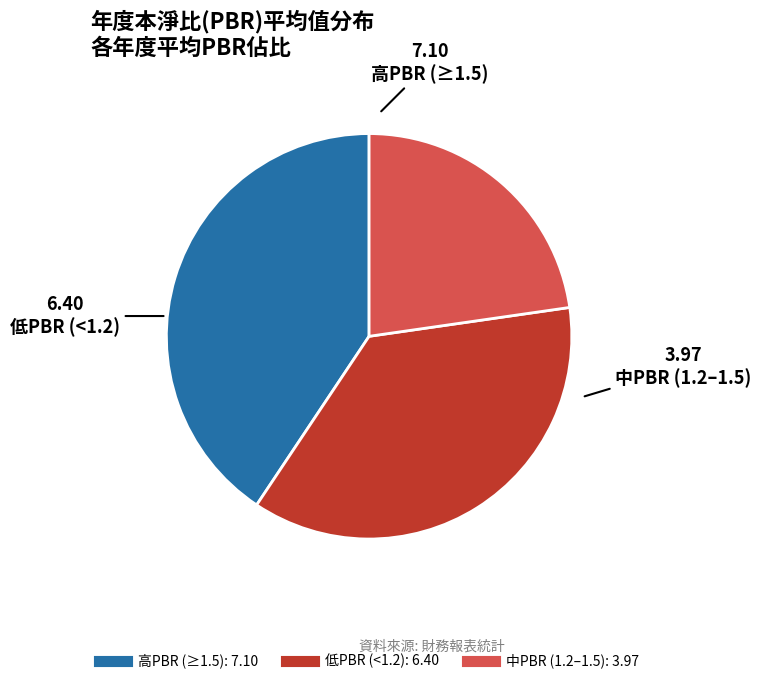

Is there a majority slice in this chart?

No